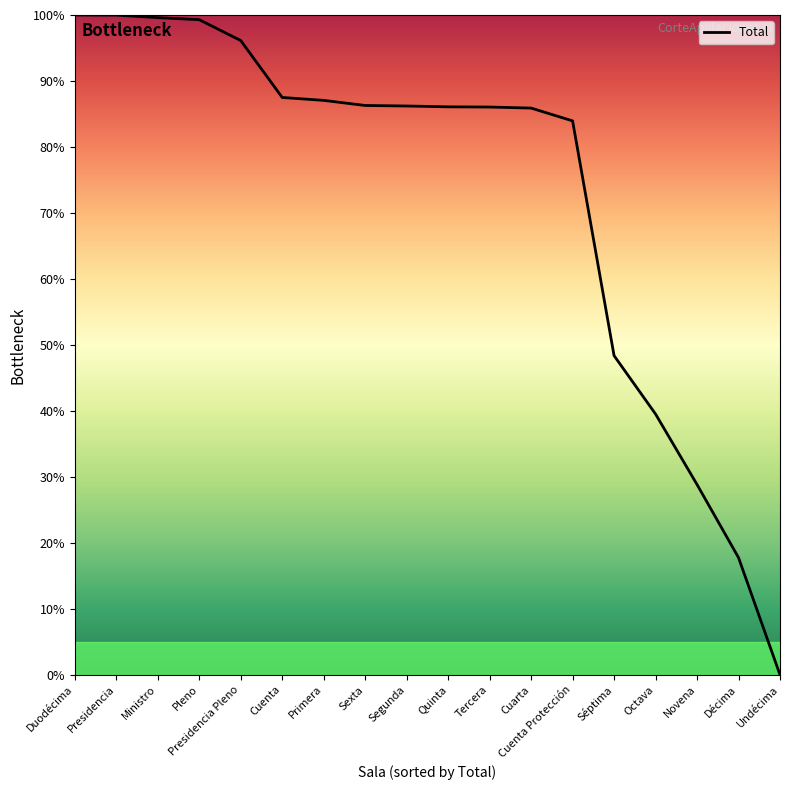

At which category does the chart reach its minimum across all series?

Undécima